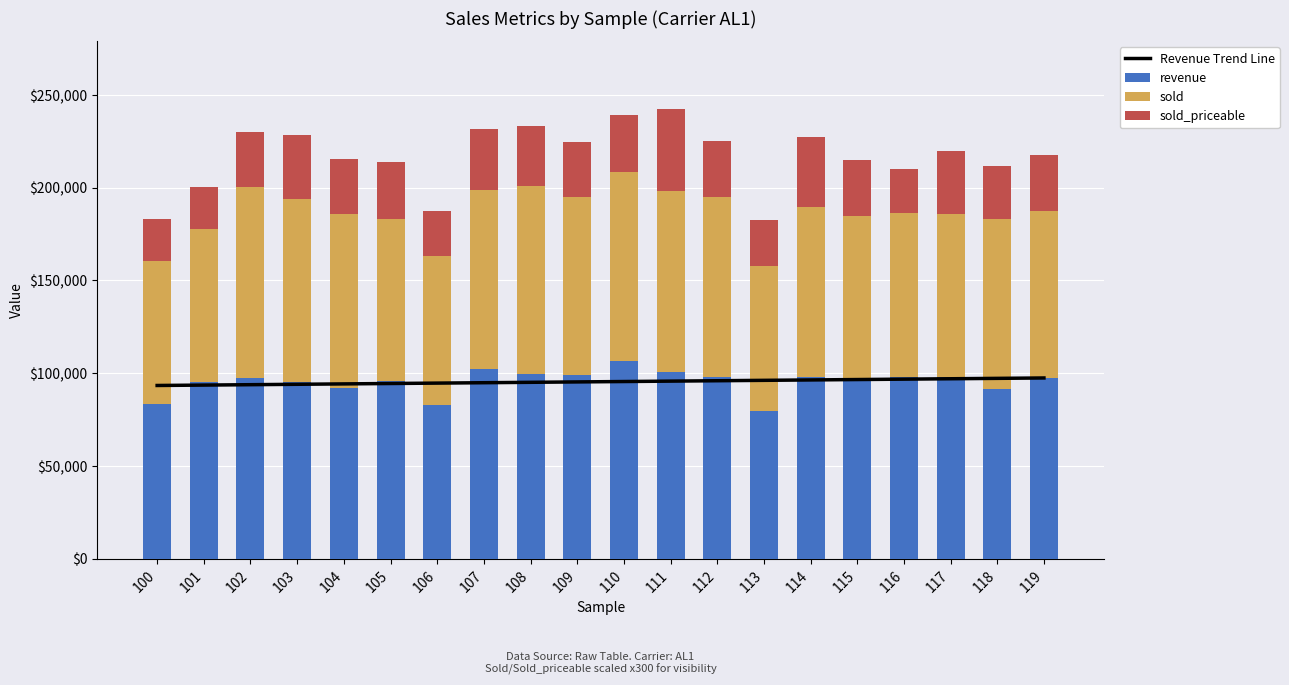

What is the value of the sold bar at the 10th from the left?

96000.0